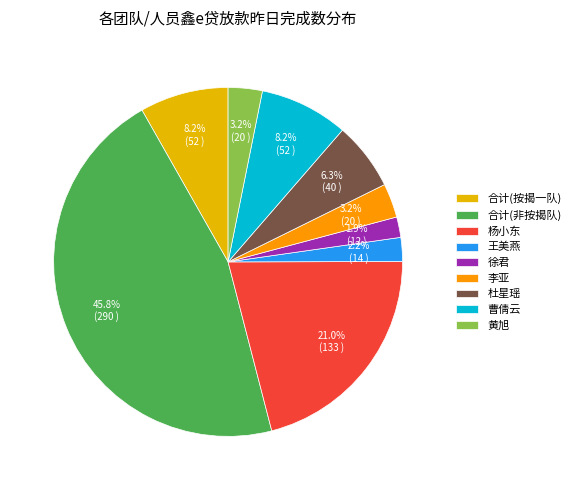

Which slice is the largest?

合计(非按揭队)